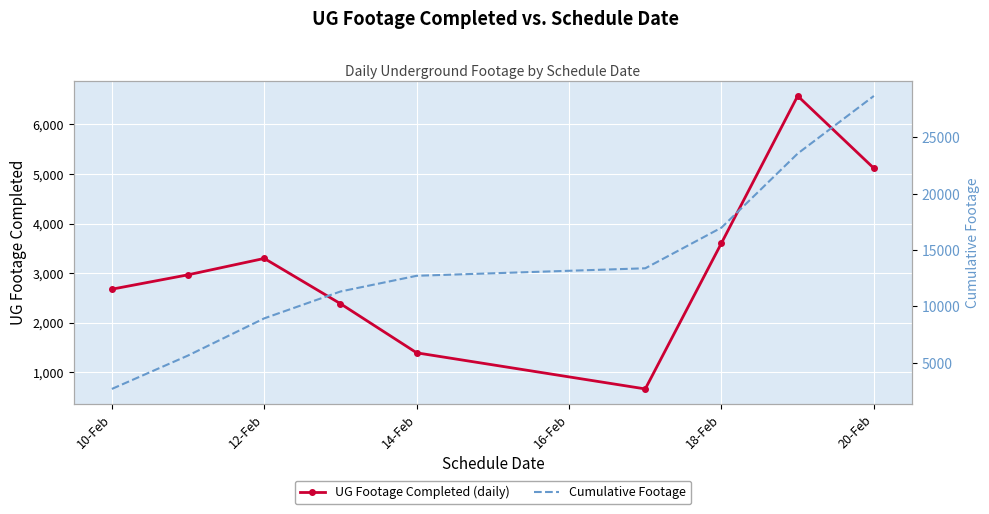

What is the sum of the UG Footage Completed (daily) values at 12-Feb and 20-Feb?

8412